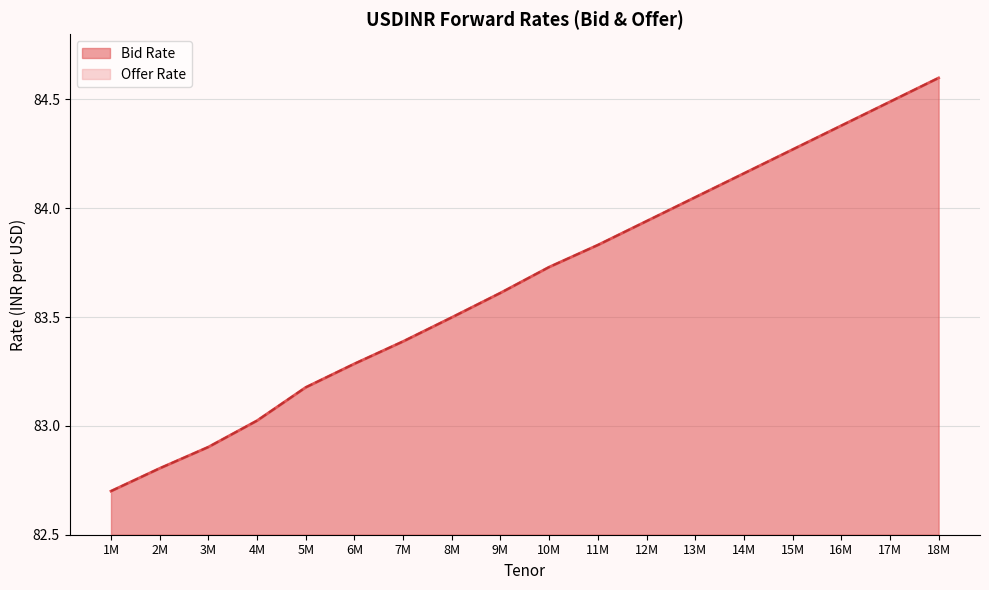

Which label corresponds to the largest value in the chart?

18M